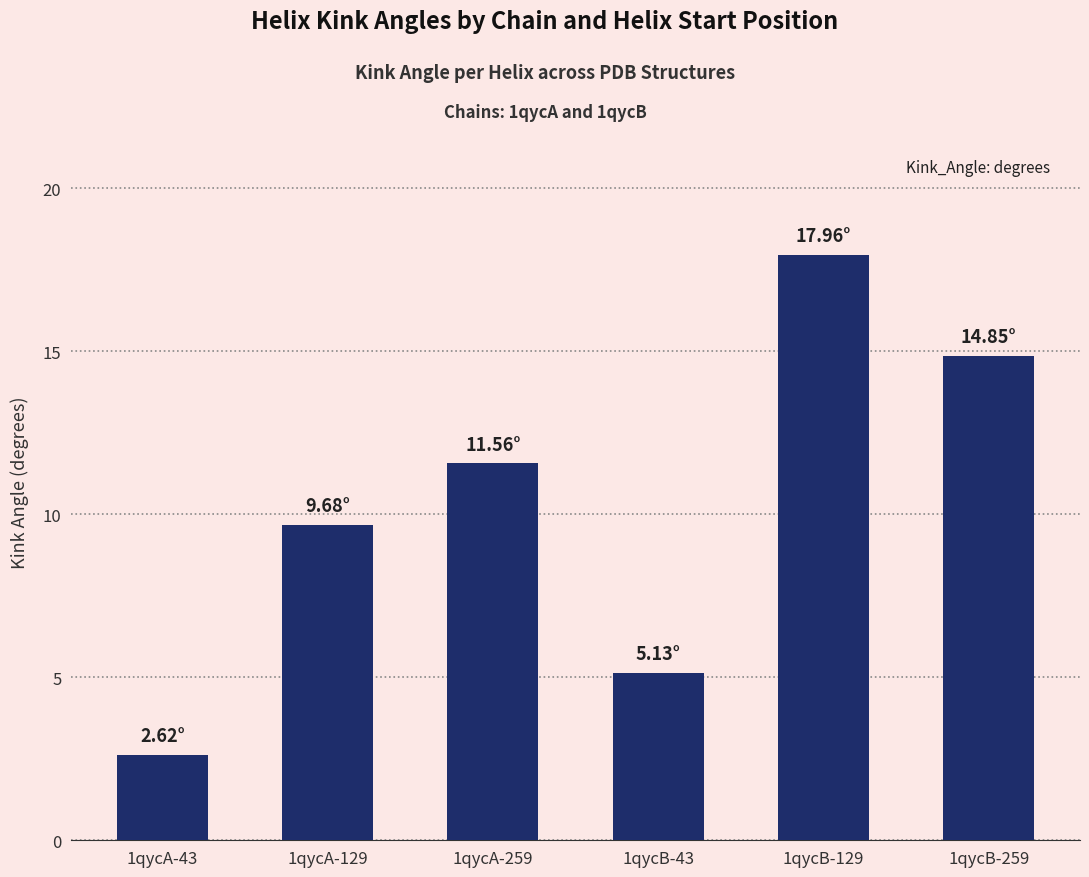

Read the value at 1qycA-259.

11.6